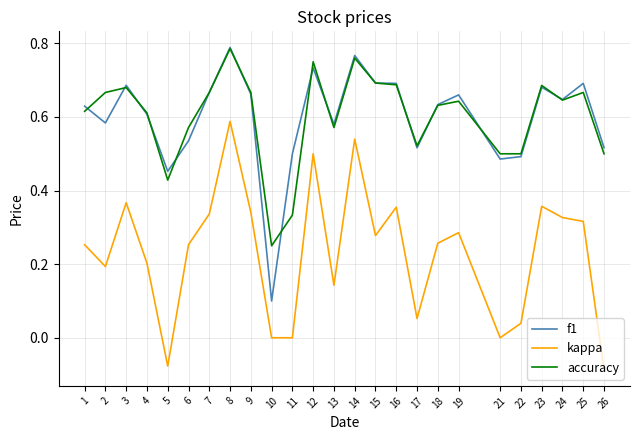

True or false: f1 and kappa intersect in this chart.

False